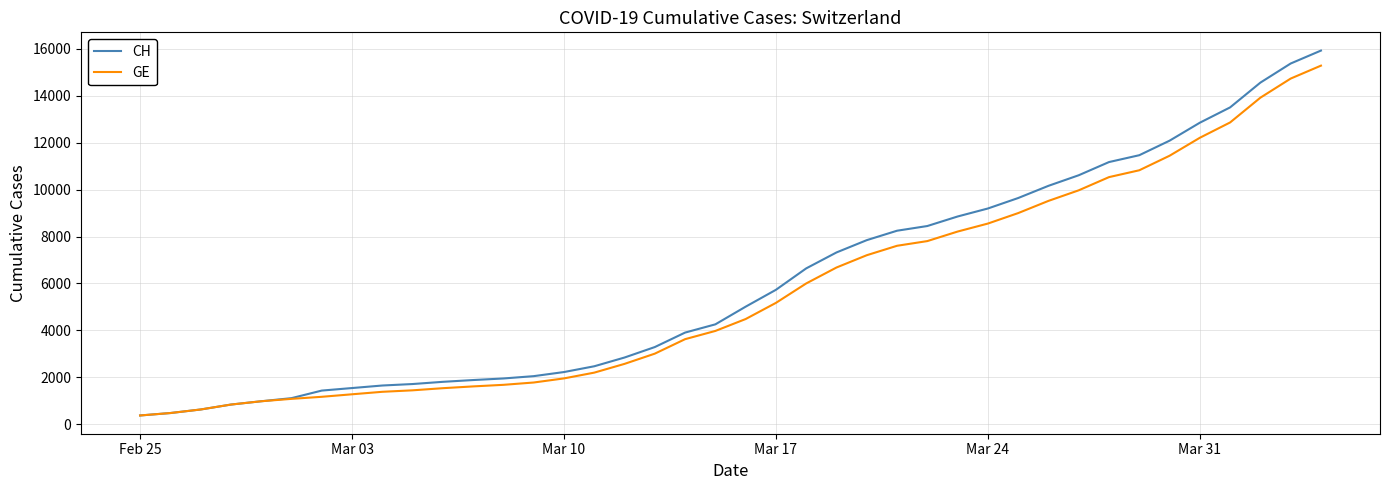

What is the lowest value of the CH series?

375